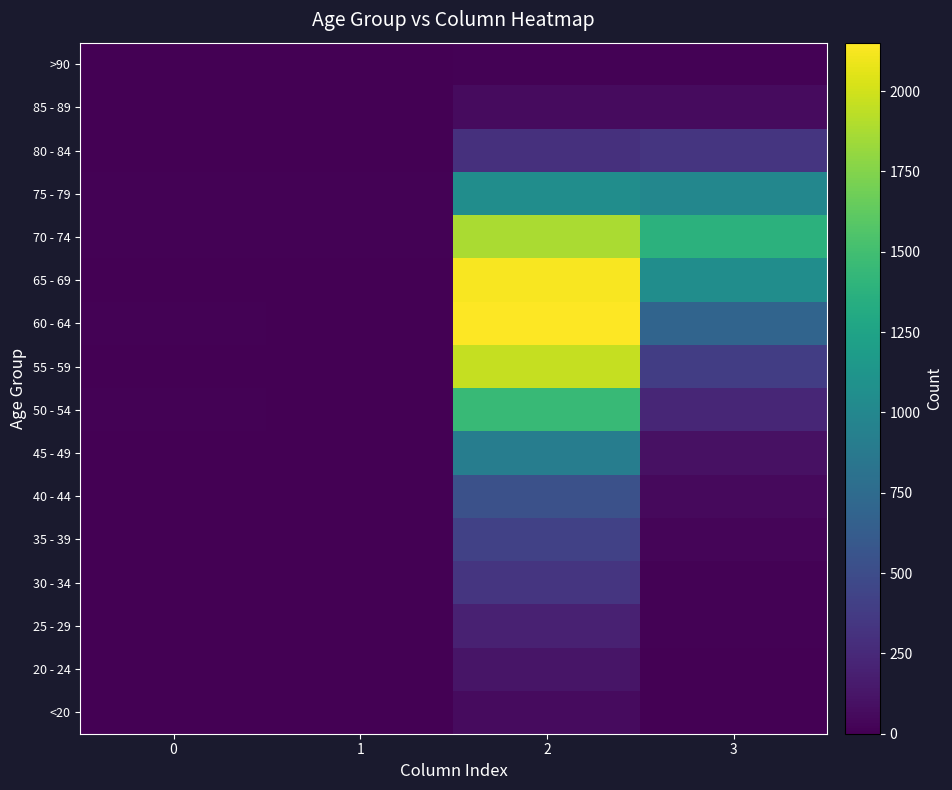

What is the greatest value displayed?

2151